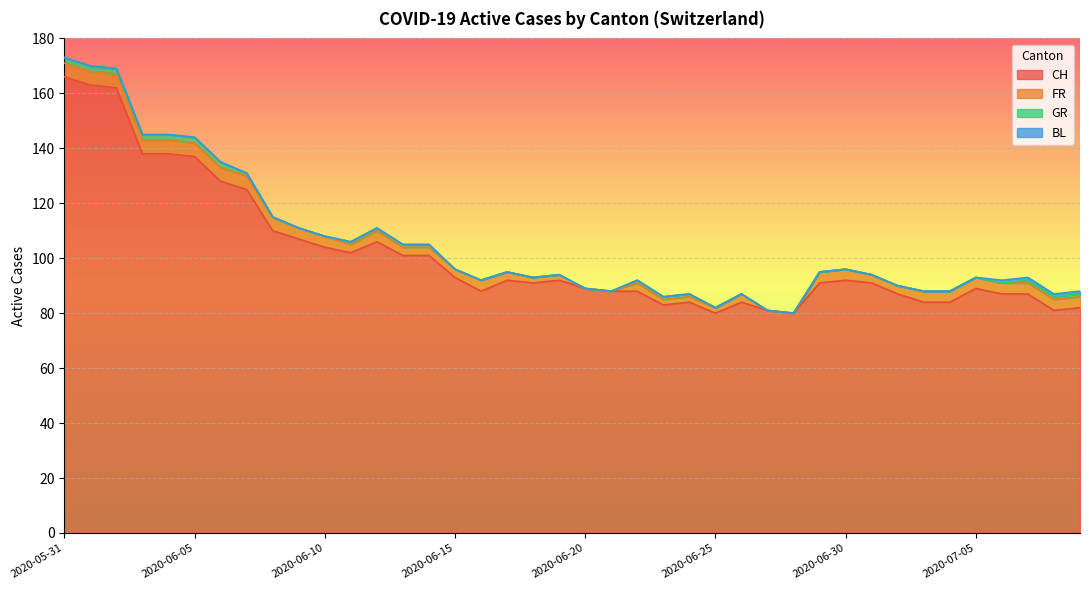

Which series has the largest total across all categories?

CH